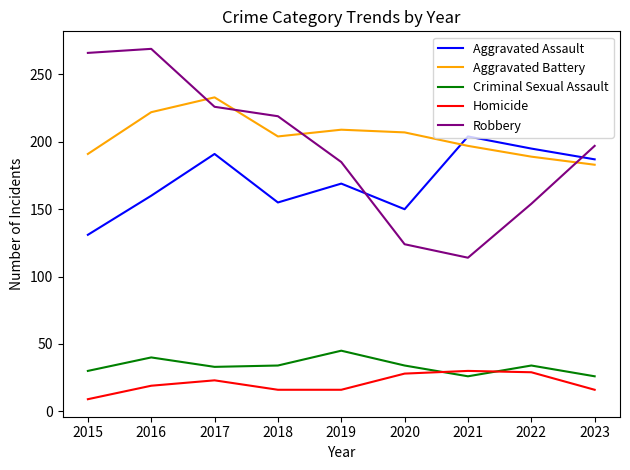

Is the value of Criminal Sexual Assault at 2023 greater than the value of Robbery at 2021?

No